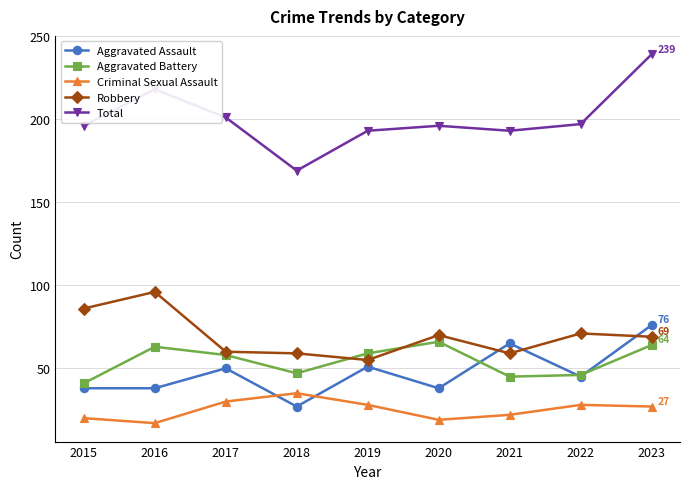

Between 2022 and 2023, which series saw the biggest shift?

Total